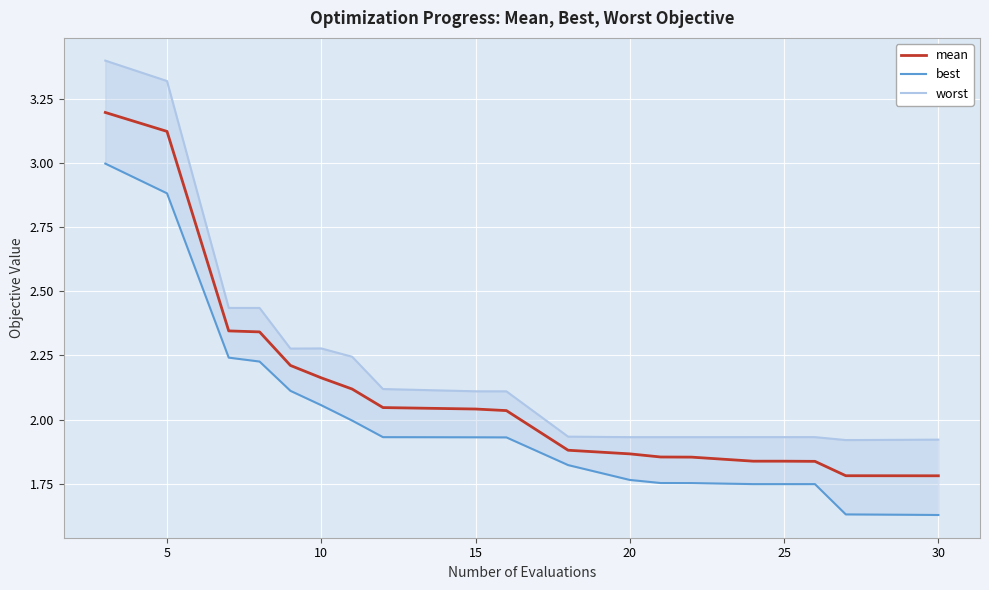

At how many categories does at least one series exceed 1?

20